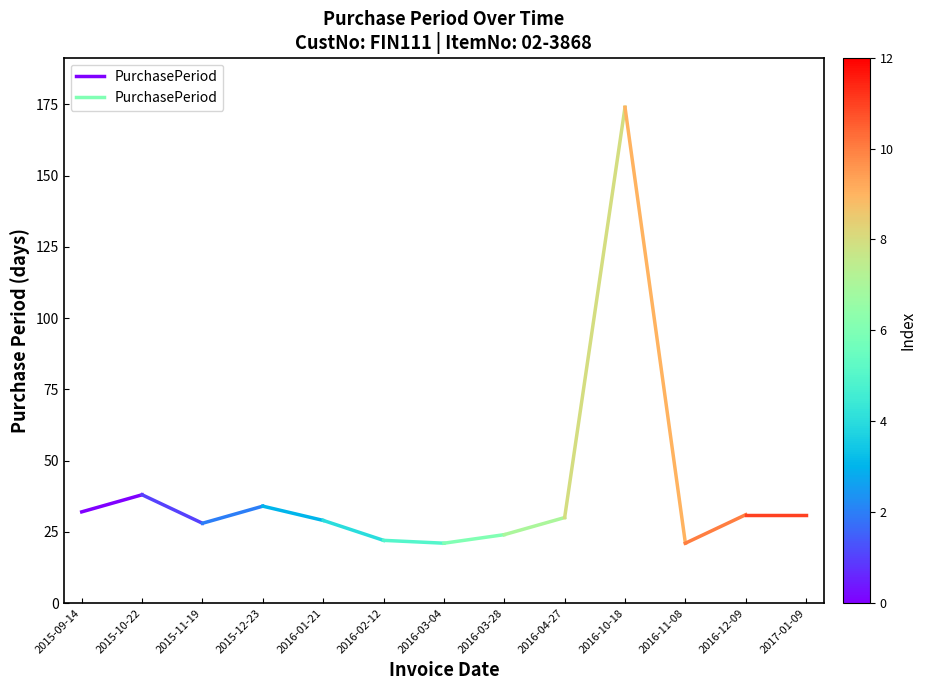

Count the values in the range 32 to 38.

2